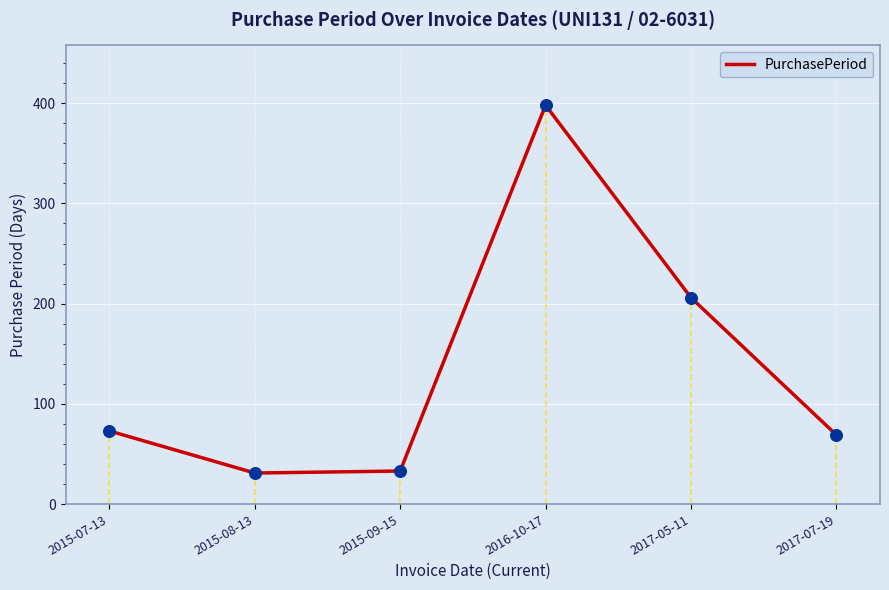

Approximately how many times larger is the value at 2016-10-17 compared to 2017-07-19?

5.8